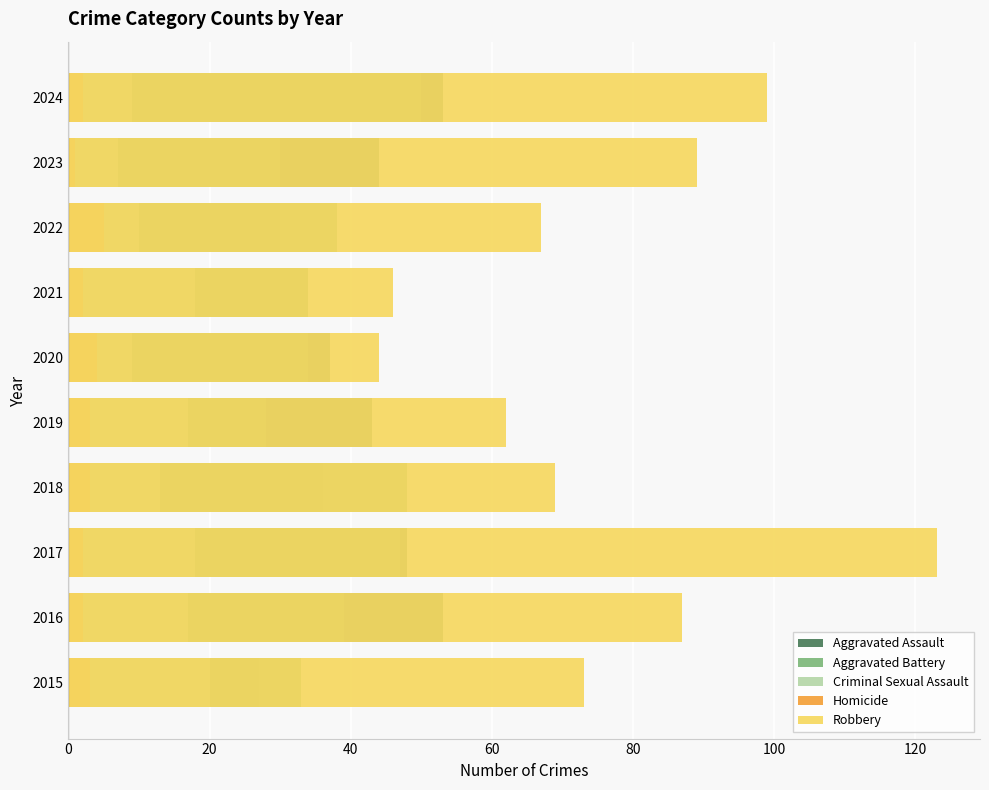

How many values in the Aggravated Assault series exceed 43?

4